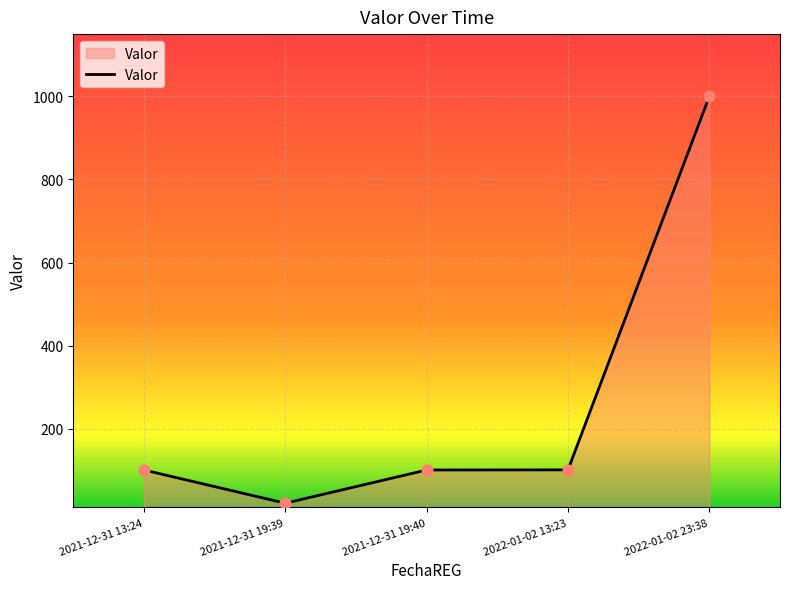

Which has a higher value, 2021-12-31 19:40 or 2022-01-02 23:38?

2022-01-02 23:38